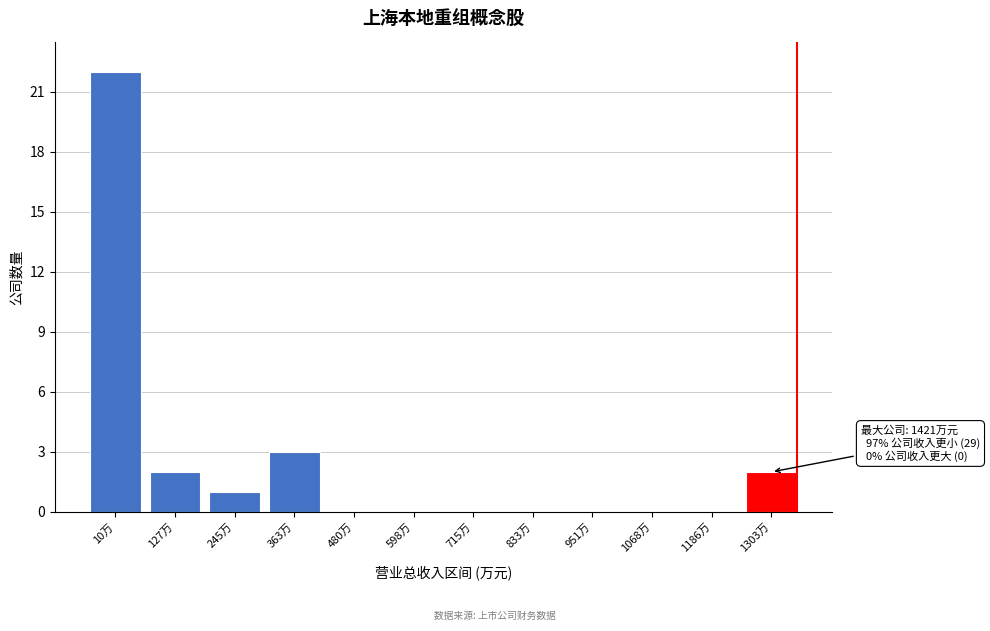

Reading left to right, transcribe all the data shown in this chart.

10万=22	127万=2	245万=1	363万=3	480万=0	598万=0	715万=0	833万=0	951万=0	1068万=0	1186万=0	1303万=2